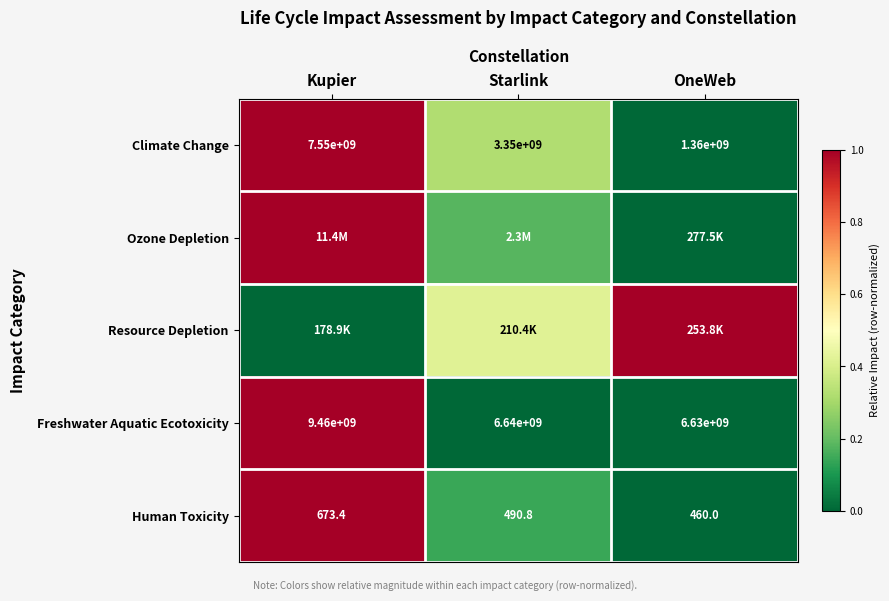

At which label is Human Toxicity closest to 566?

Starlink